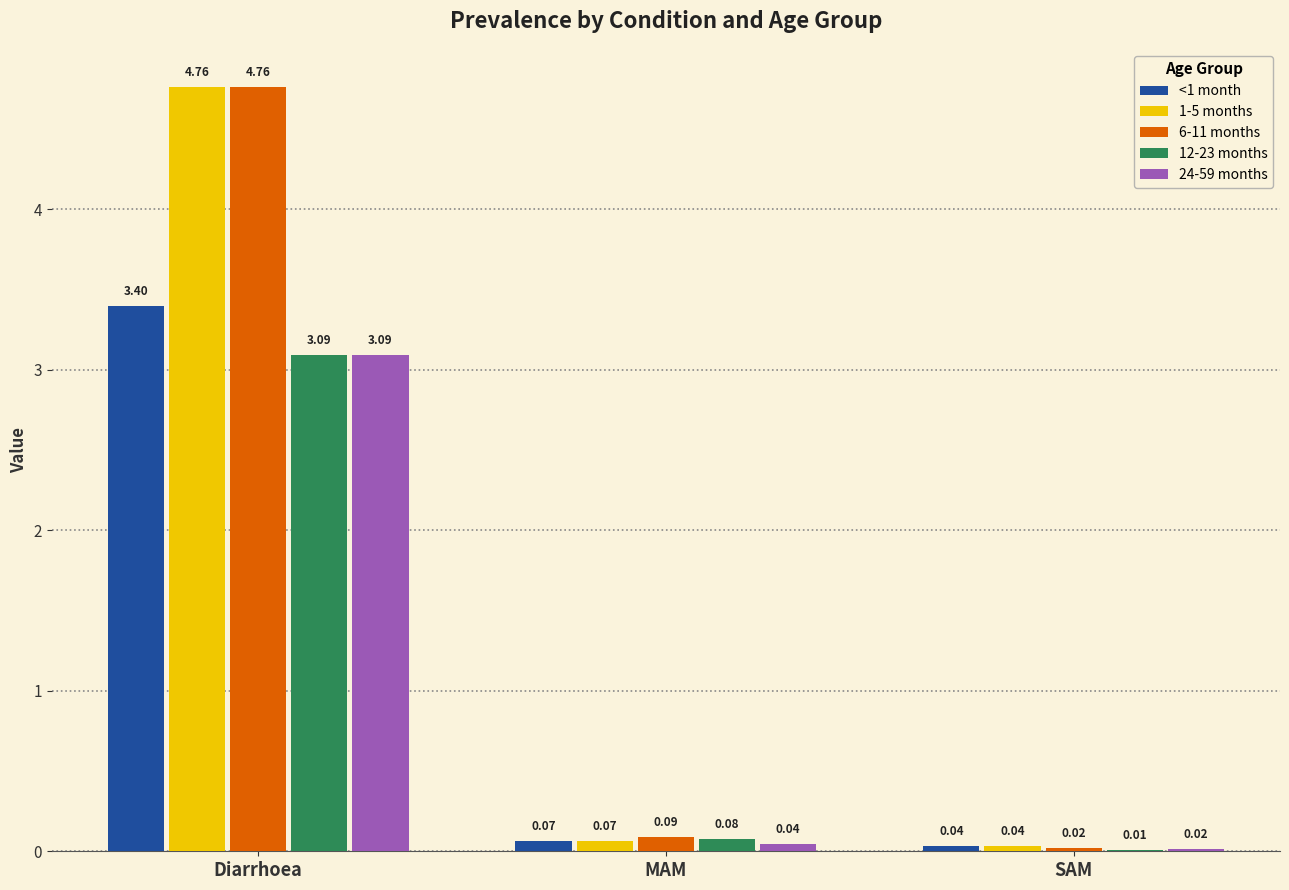

Where is 1-5 months nearest to the value 2?

MAM